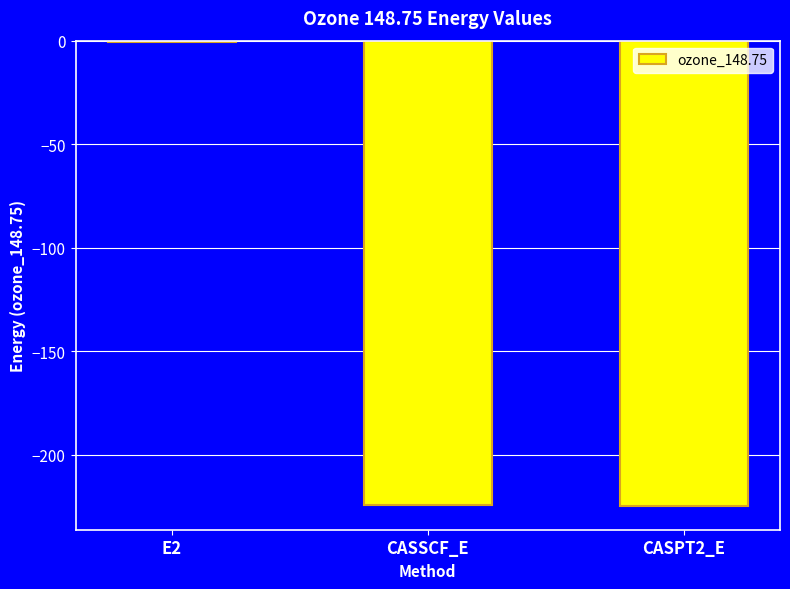

What is the change in value from E2 to CASPT2_E?

-224.5